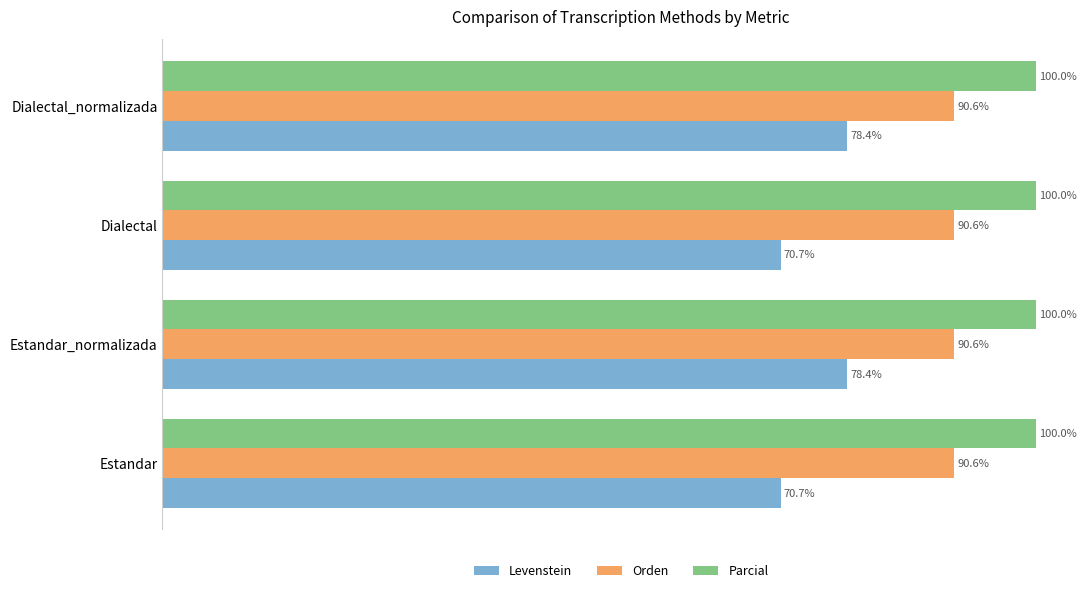

At Dialectal_normalizada, list the series in order from largest to smallest.

Parcial, Orden, Levenstein